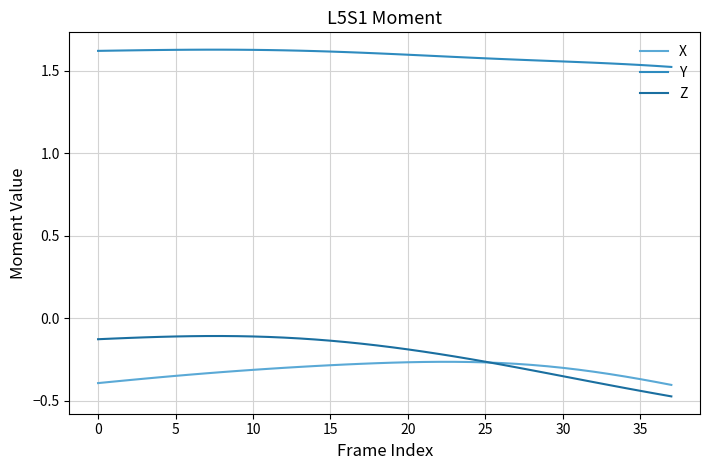

How many series are shown in this chart?

3